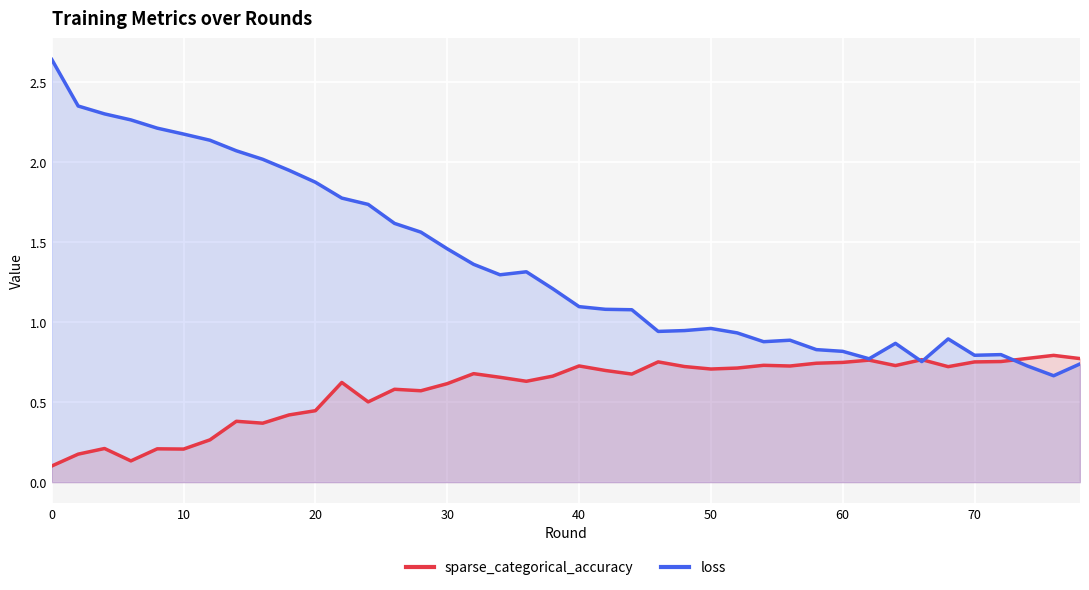

In loss, how many points are lower than both neighbors (excluding endpoints)?

7